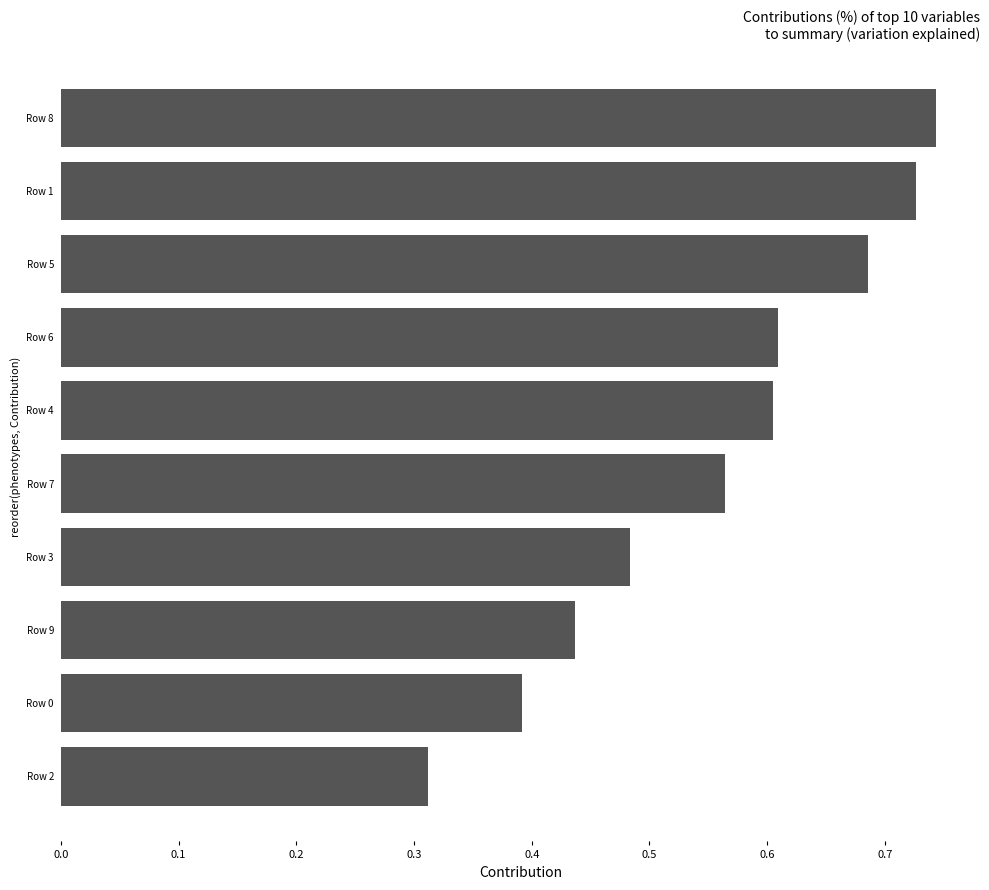

At which label is the value closest to 0?

Row 2